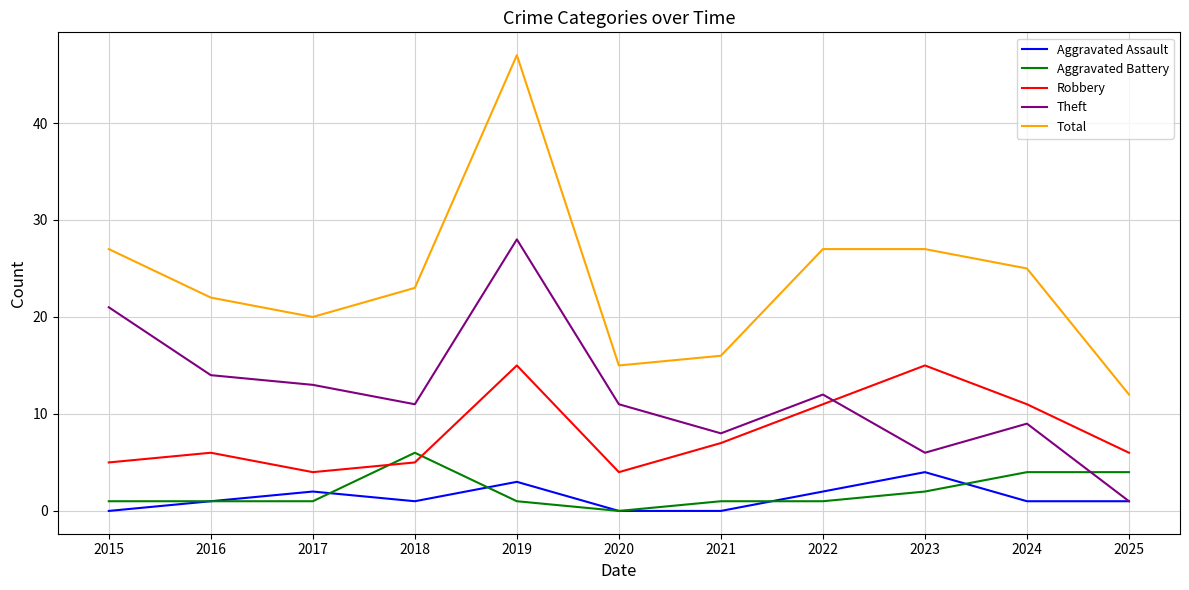

True or false: Aggravated Battery has a value of 0 at 2020.

True